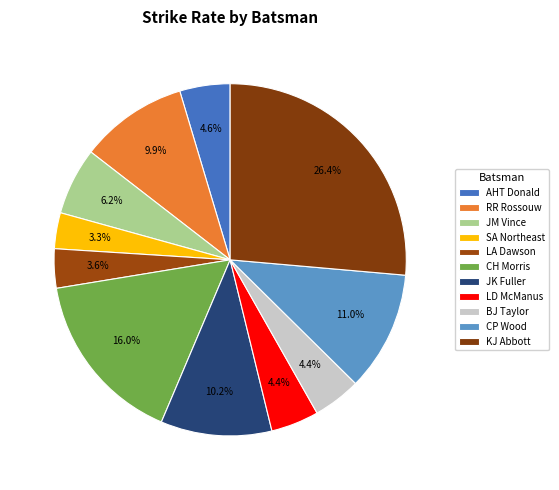

What portion of the pie excludes LA Dawson?

96.4%